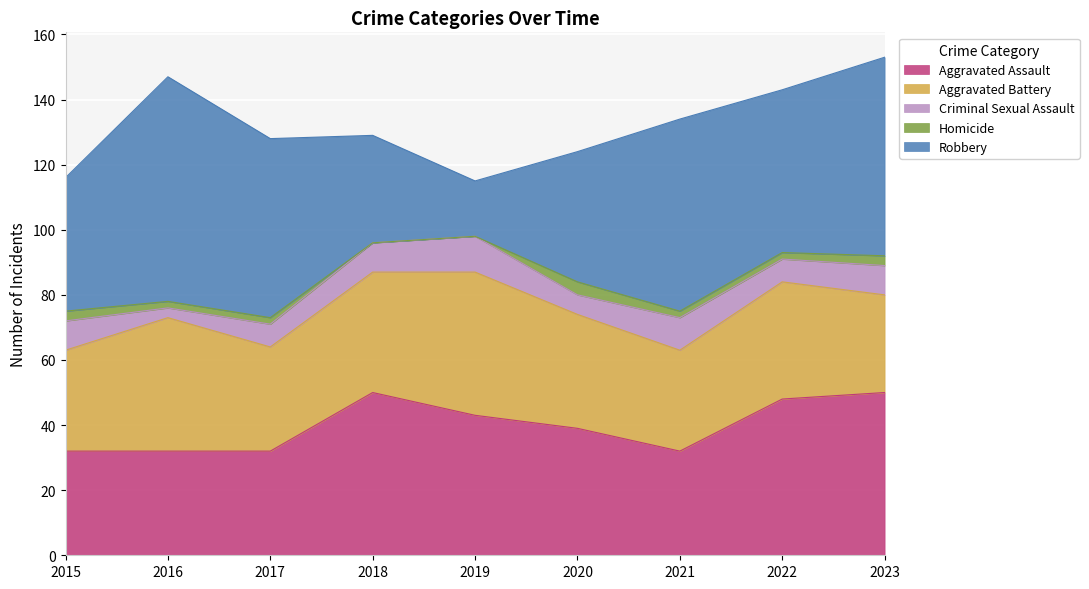

True or false: Homicide and Aggravated Assault cross at least once.

False